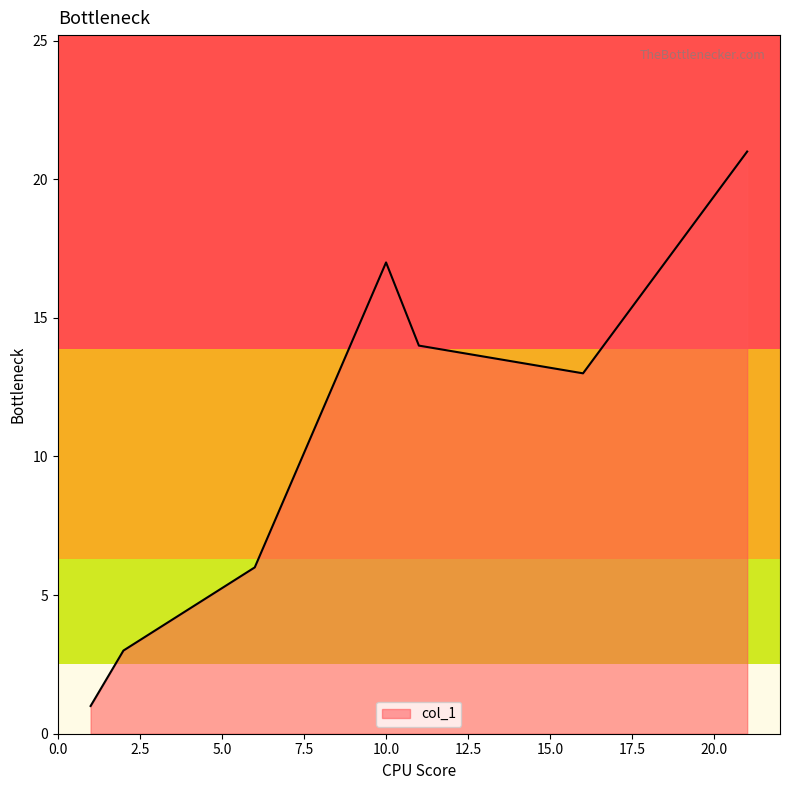

How many lines are shown in the chart?

1